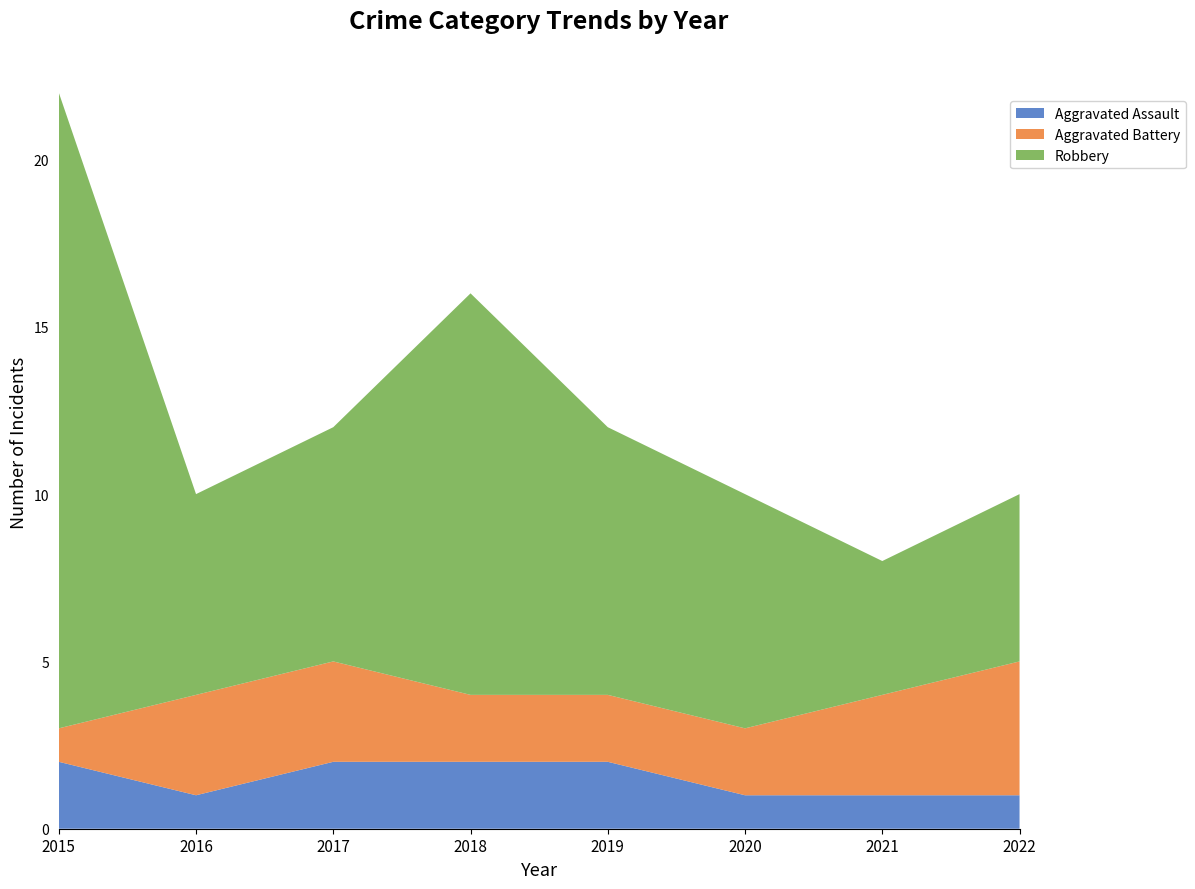

Reading right to left, list all the values displayed in this chart.

Aggravated Assault: 1	1	1	2	2	2	1	2
Aggravated Battery: 4	3	2	2	2	3	3	1
Robbery: 5	4	7	8	12	7	6	19